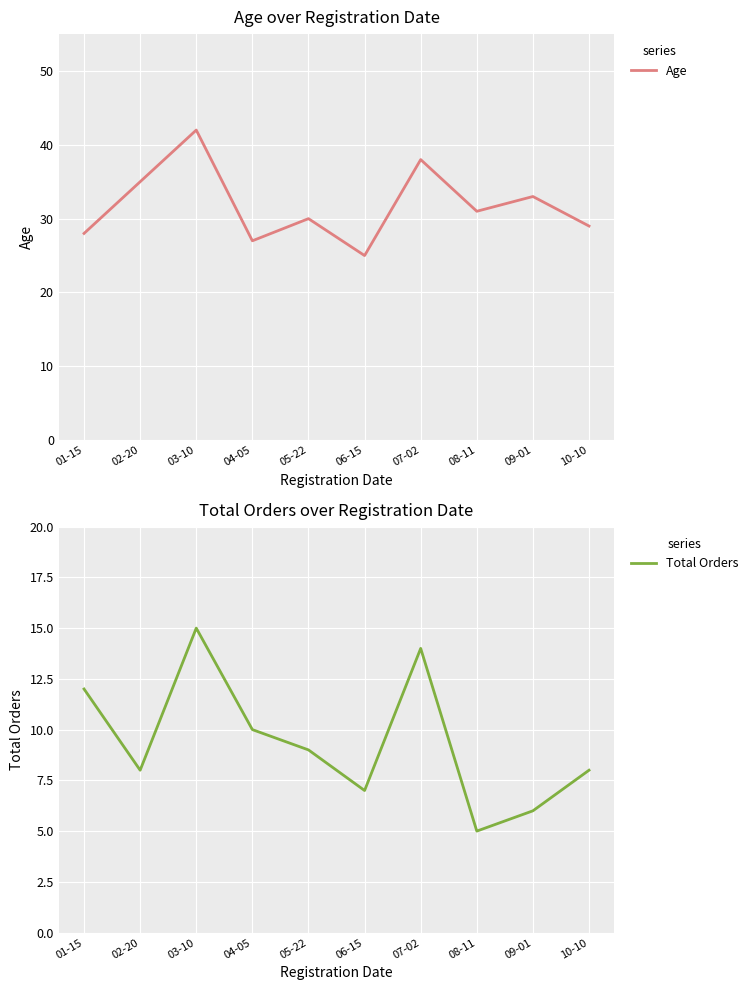

Is it true that Age equals 51 at 08-11?

False